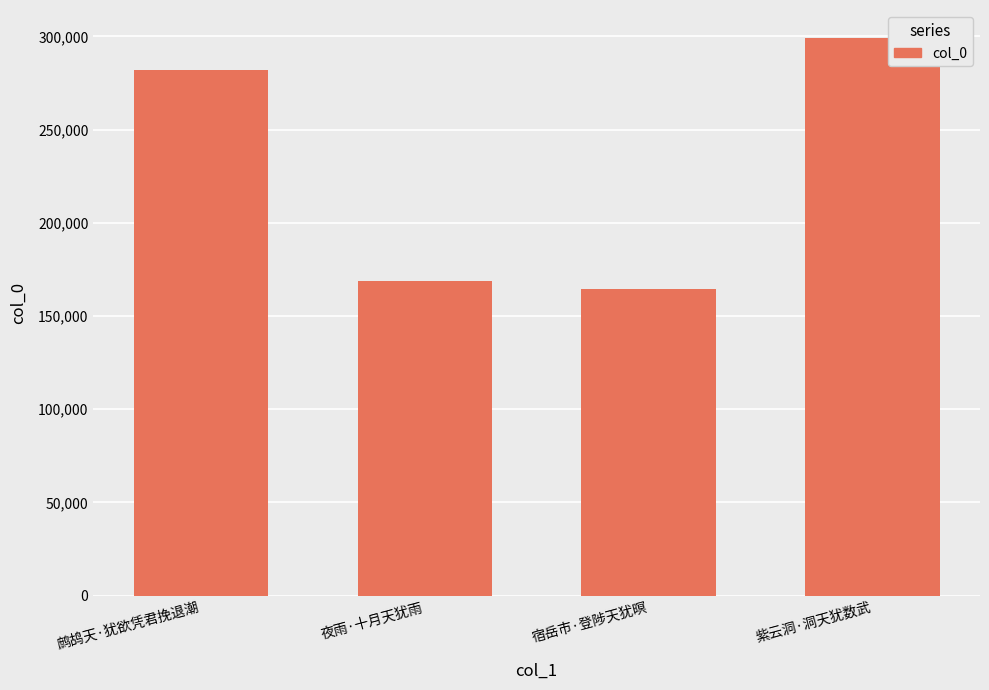

List the labels in order of value, smallest first.

宿岳市·登陟天犹暝, 夜雨·十月天犹雨, 鹧鸪天·犹欲凭君挽退潮, 紫云洞·洞天犹数武